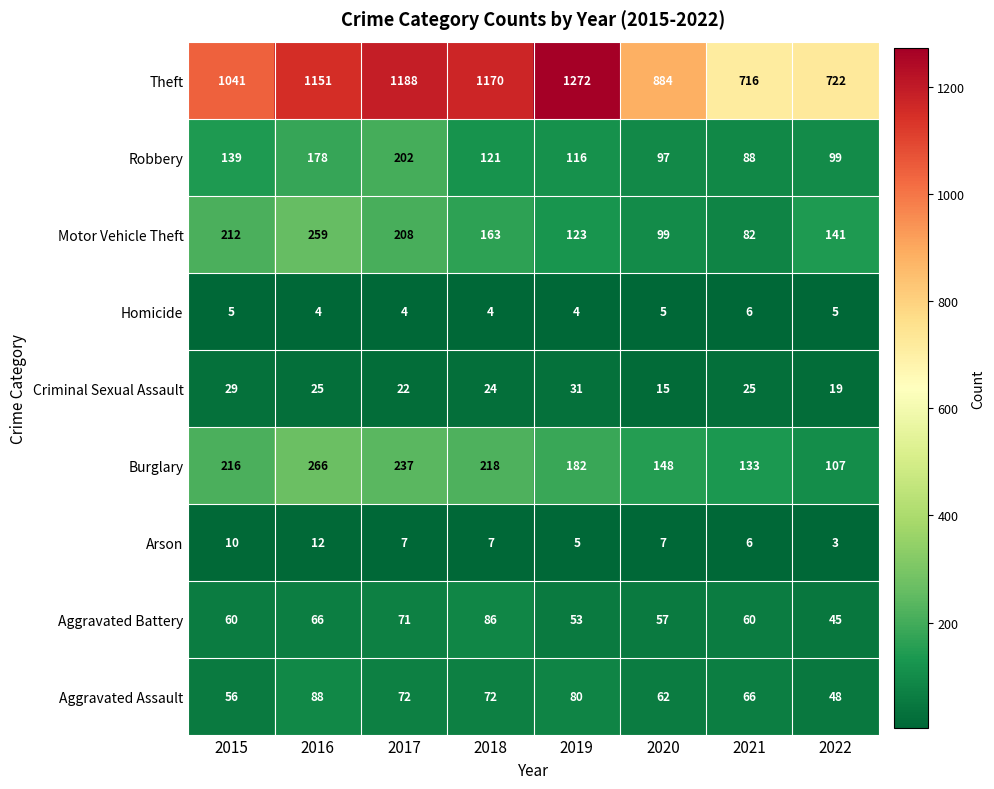

What is the difference between the Robbery values at 2018 and 2016?

57